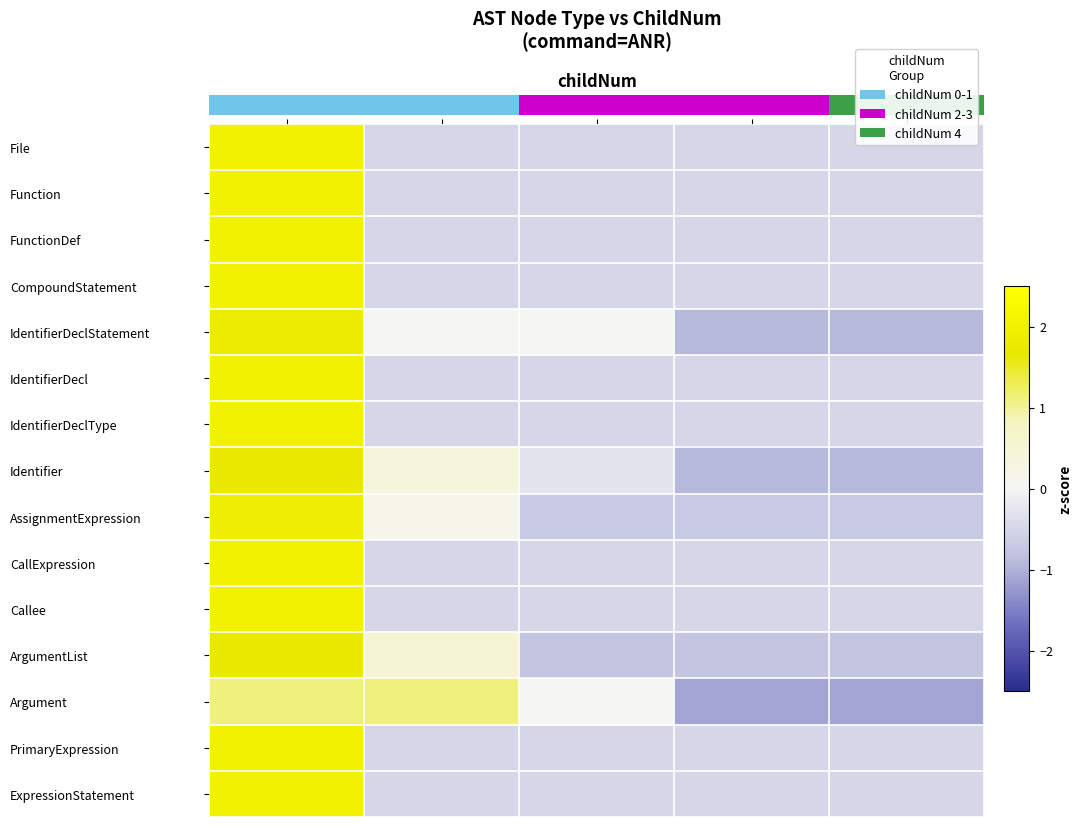

What is the difference between the maximum and minimum values in the CompoundStatement series?

2.5